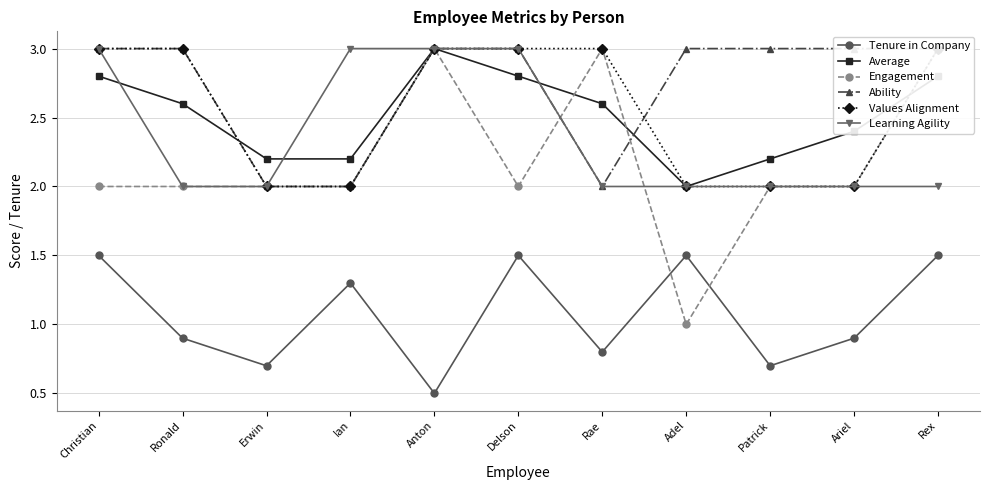

What is the sum of all Tenure in Company values?

11.8